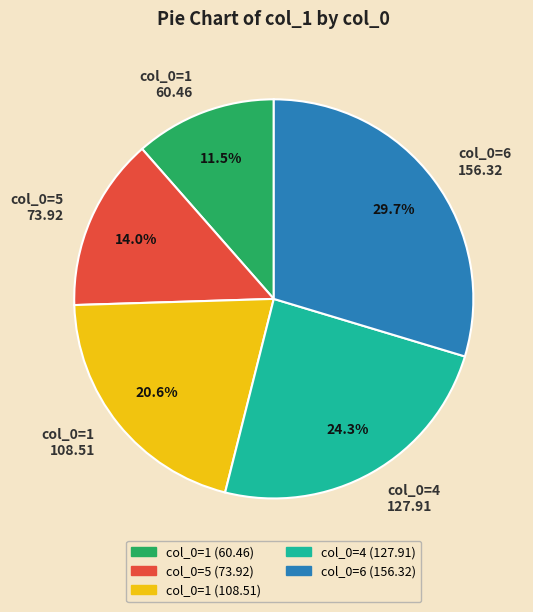

Which category has the biggest portion of the pie?

col_0=6 156.32